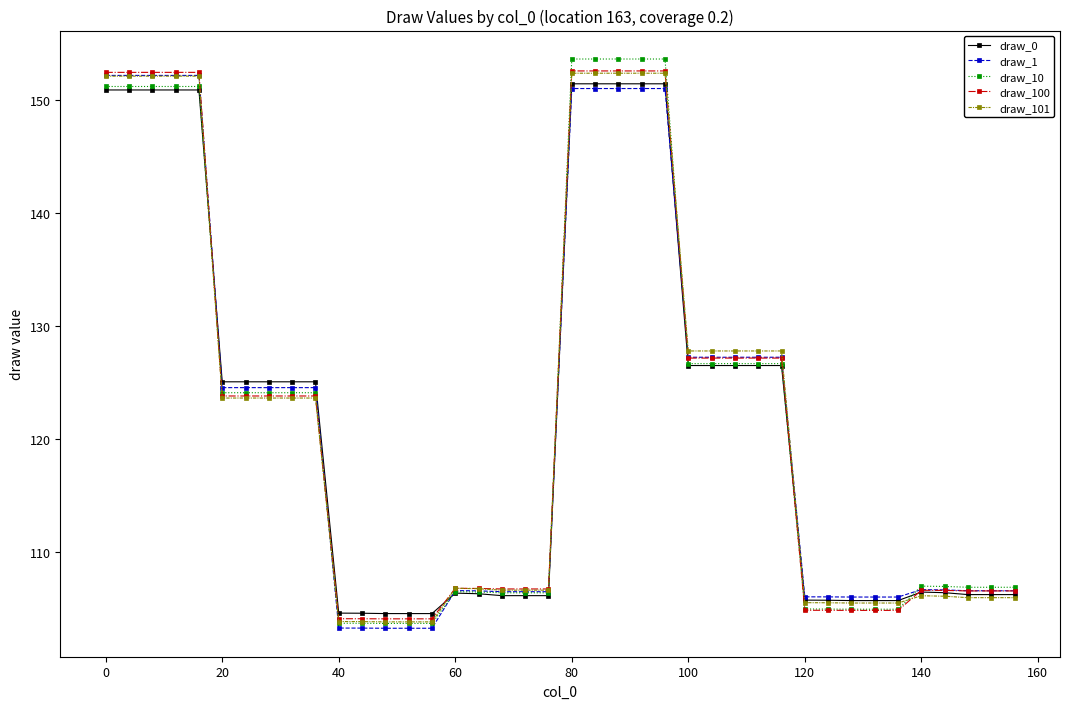

What is the maximum value shown in the chart?

153.6